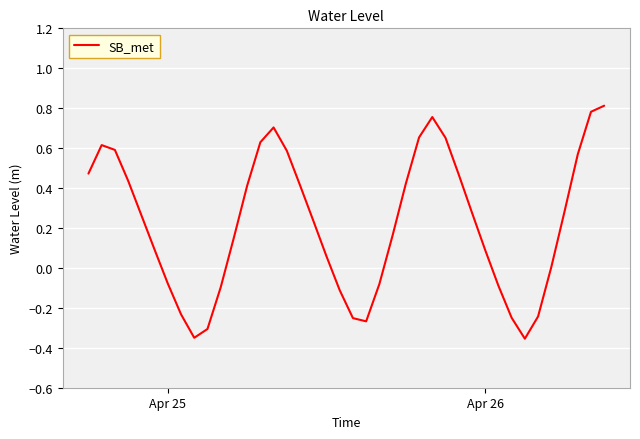

What is the difference between the maximum and minimum values?

1.2